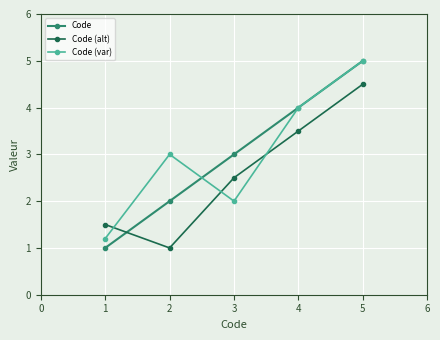

At which category does the chart reach its peak across all series?

5